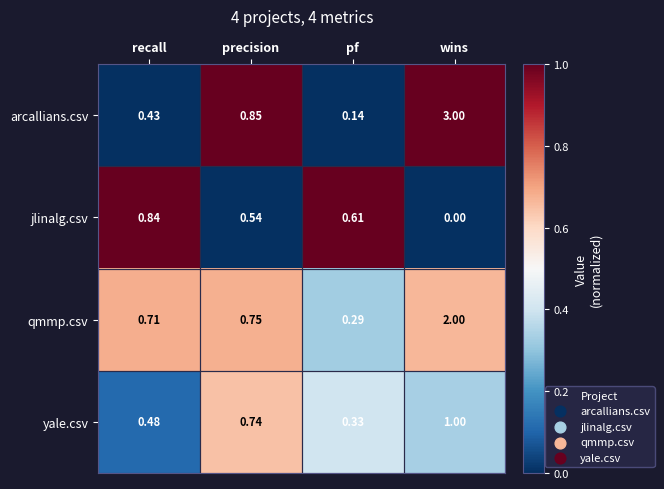

At which category does the chart reach its minimum across all series?

wins